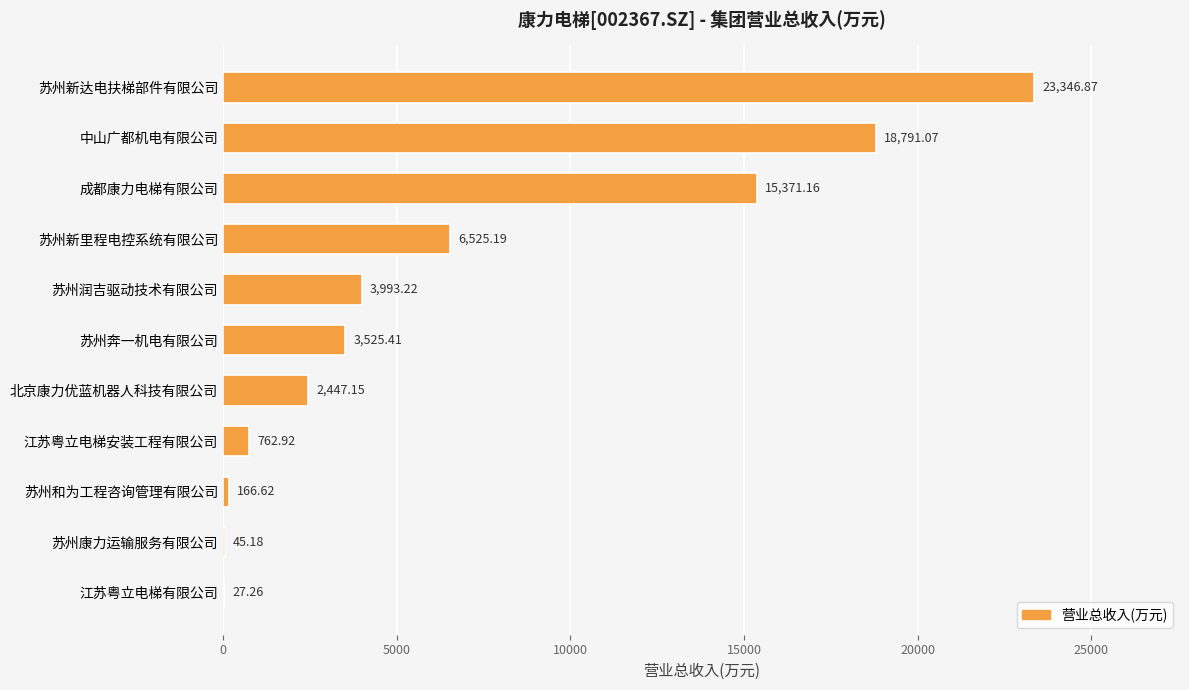

Where is the data nearest to the value 11687?

成都康力电梯有限公司